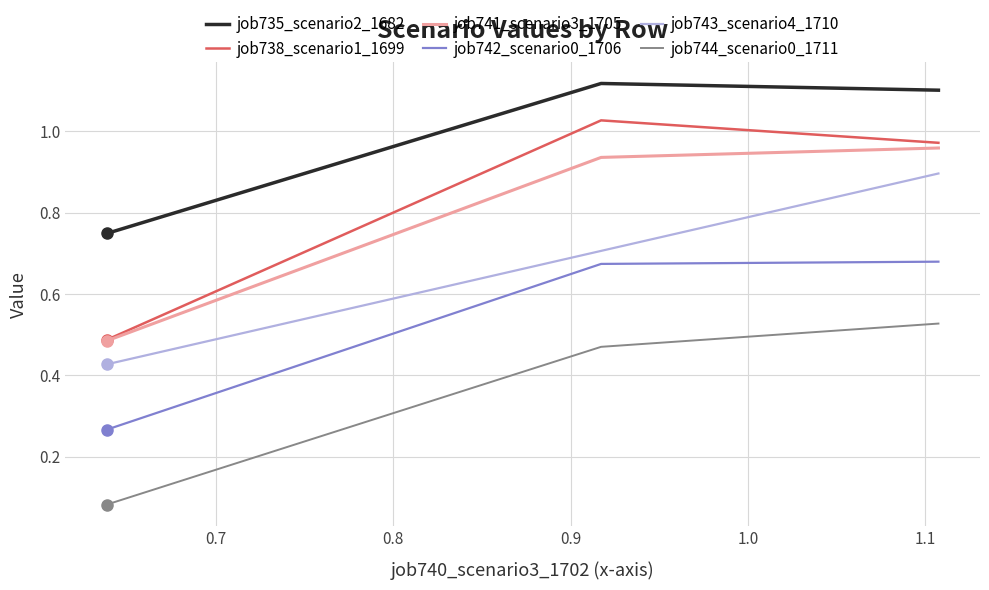

Rank the series by their maximum value, from lowest to highest.

job744_scenario0_1711, job742_scenario0_1706, job743_scenario4_1710, job741_scenario3_1705, job738_scenario1_1699, job735_scenario2_1682